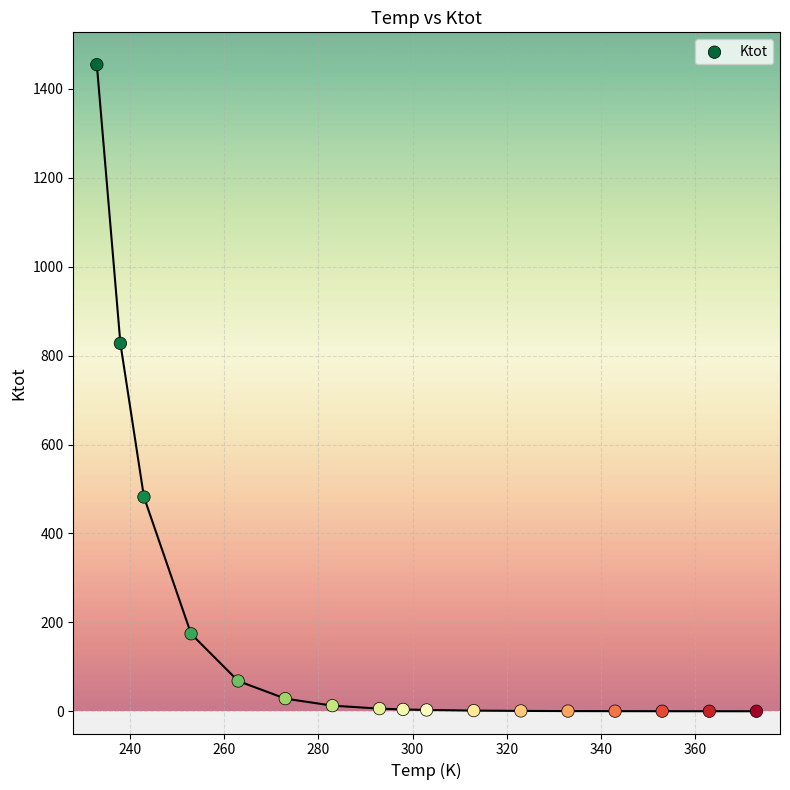

What is the range of X values (max minus min)?

140.0